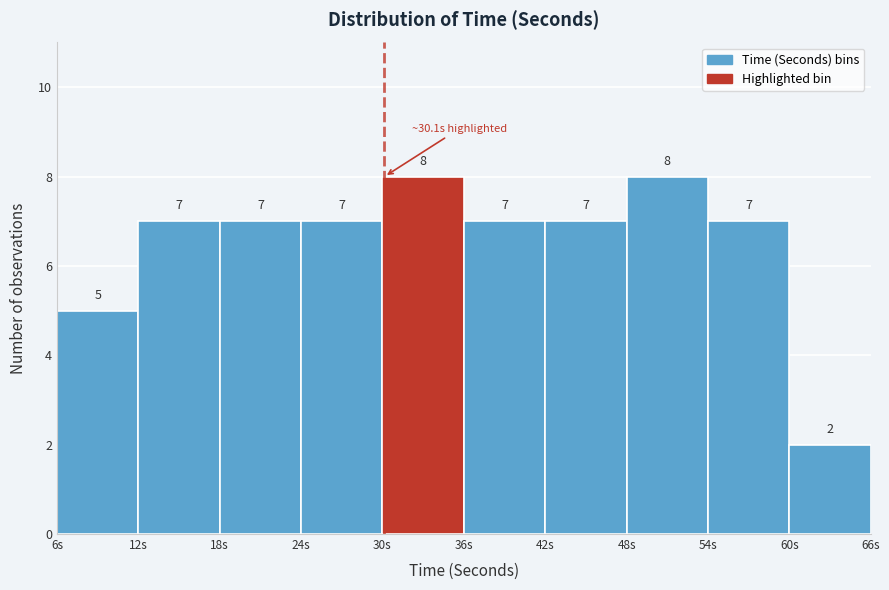

Reading left to right, list every bar in this chart as the range it spans on the x-axis followed by its height.

6 to 12: 5
12 to 18: 7
18 to 24: 7
24 to 30: 7
30 to 36: 8
36 to 42: 7
42 to 48: 7
48 to 54: 8
54 to 60: 7
60 to 66: 2